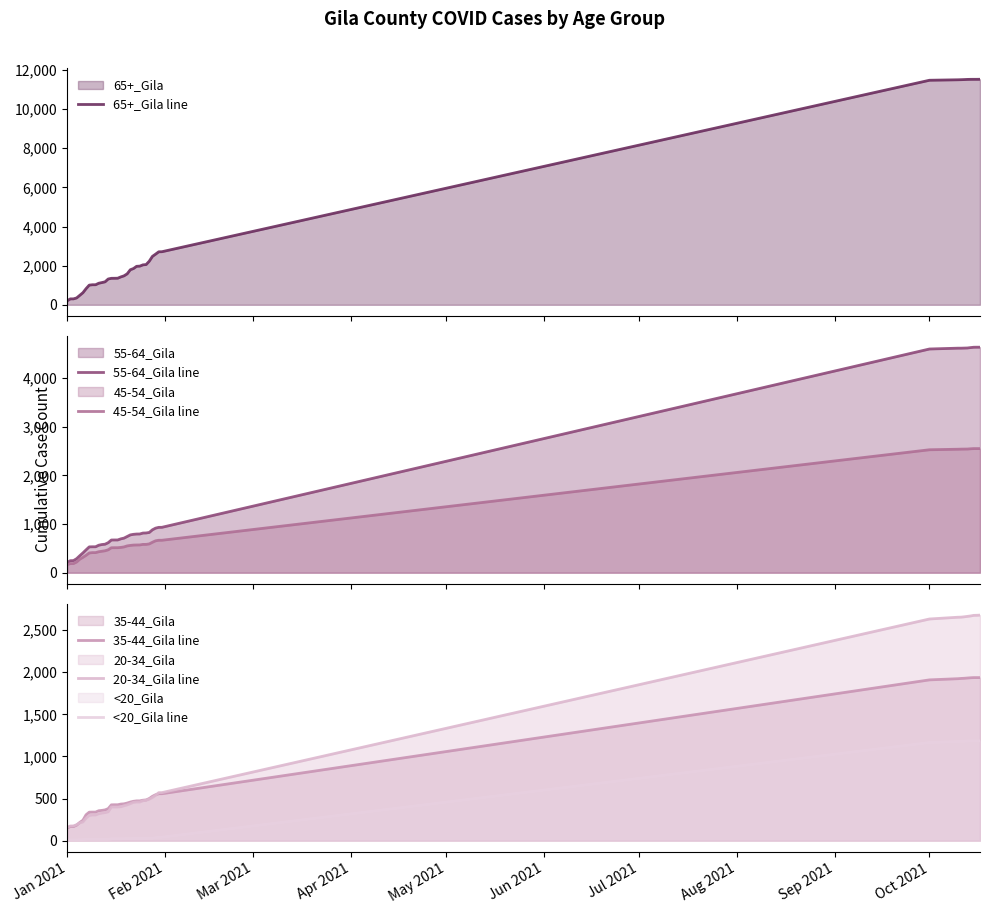

What is the maximum value shown in the chart?

11525